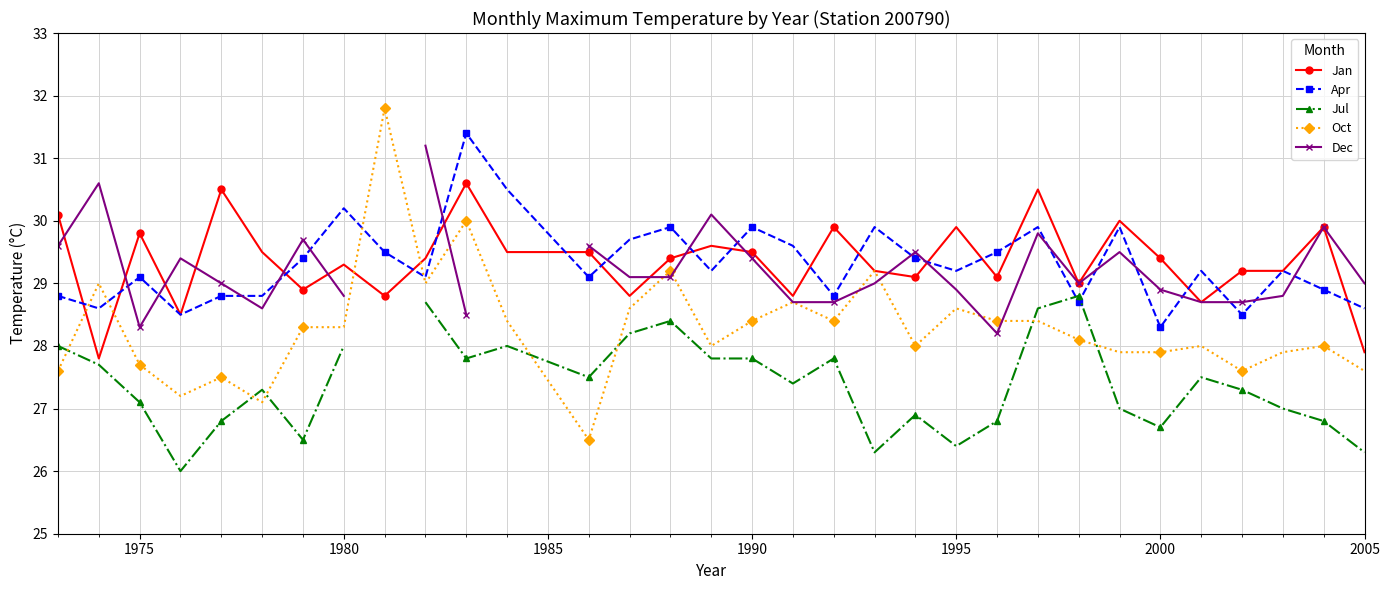

True or false: Apr and Oct intersect in this chart.

True